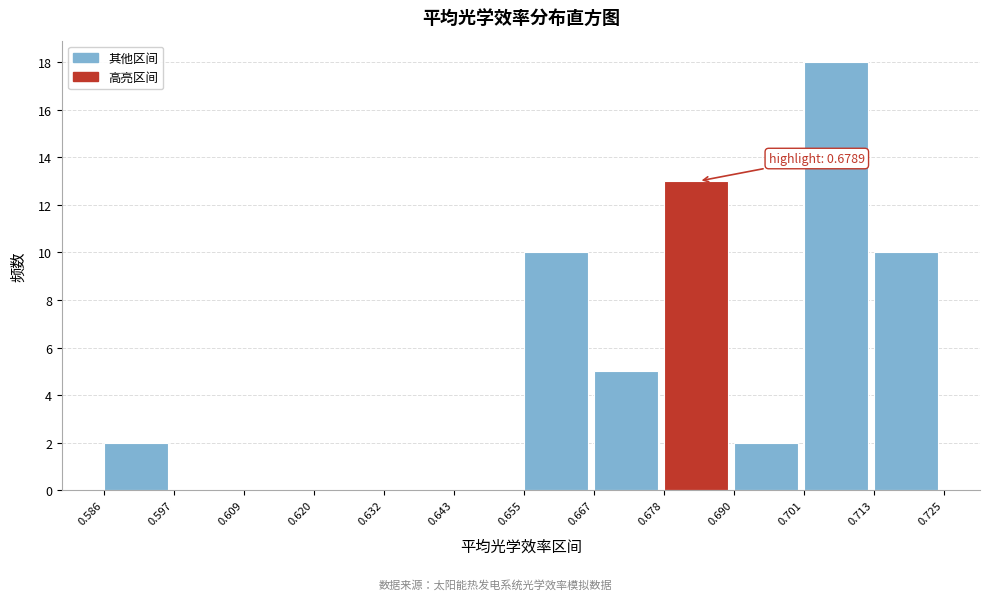

Which range on the x-axis has the tallest bar?

0.701 to 0.713